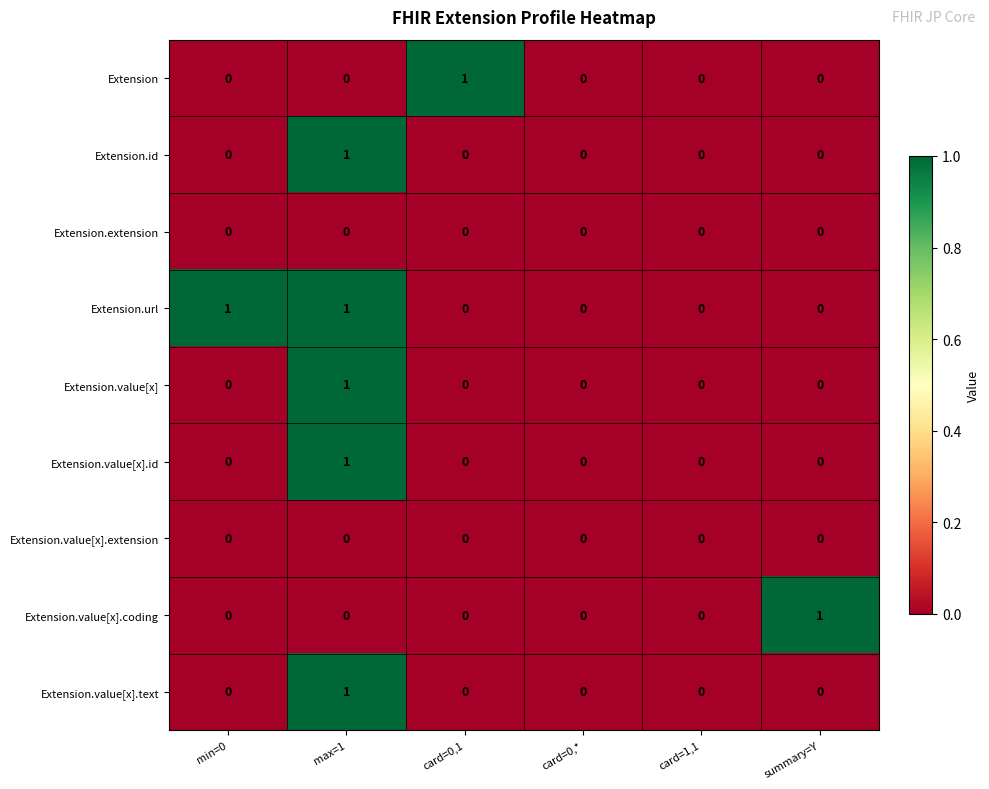

Between card=0,* and summary=Y, which series saw the biggest shift?

Extension.value[x].coding